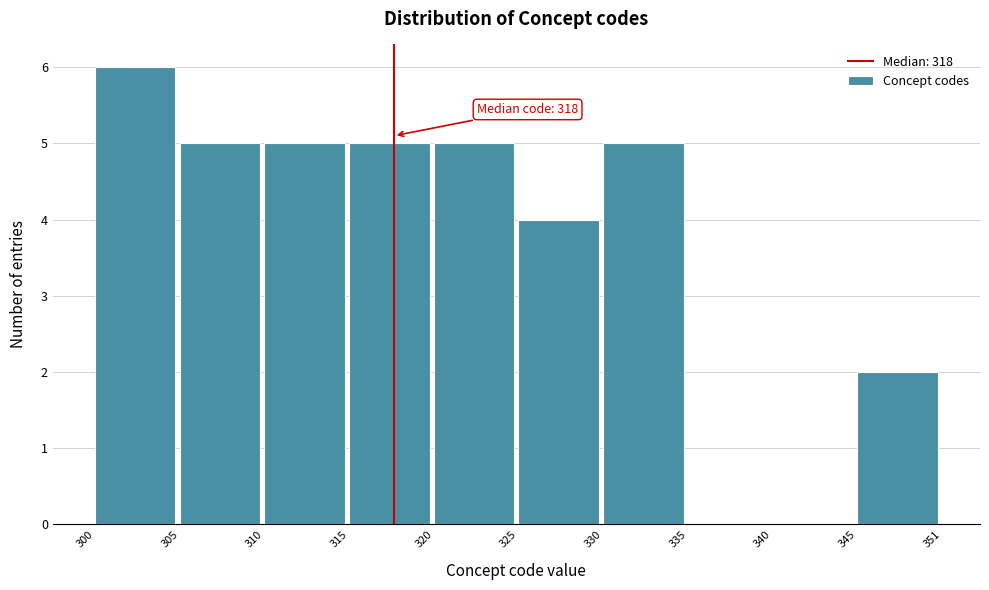

Reading left to right, transcribe all the data shown in this chart.

300=6	305=5	310=5	315=5	320=5	325=4	330=5	335=0	340=0	345=2